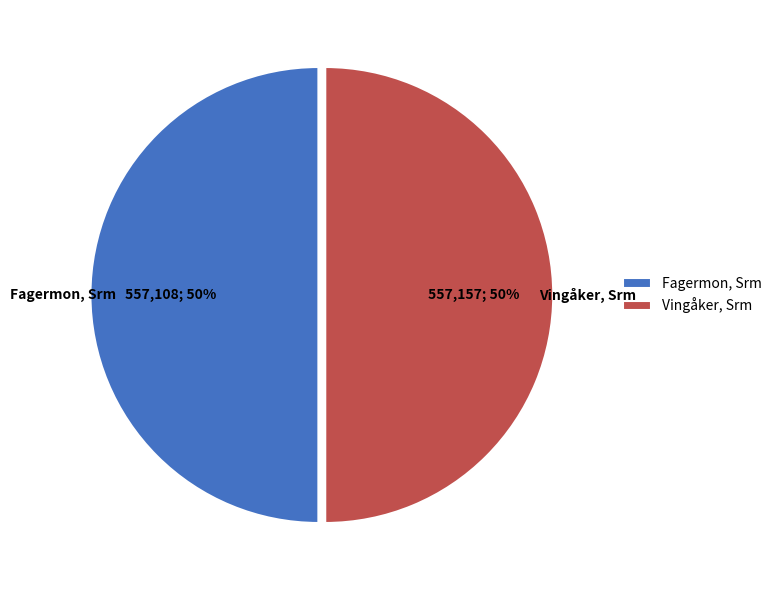

How many segments does this pie chart have?

2